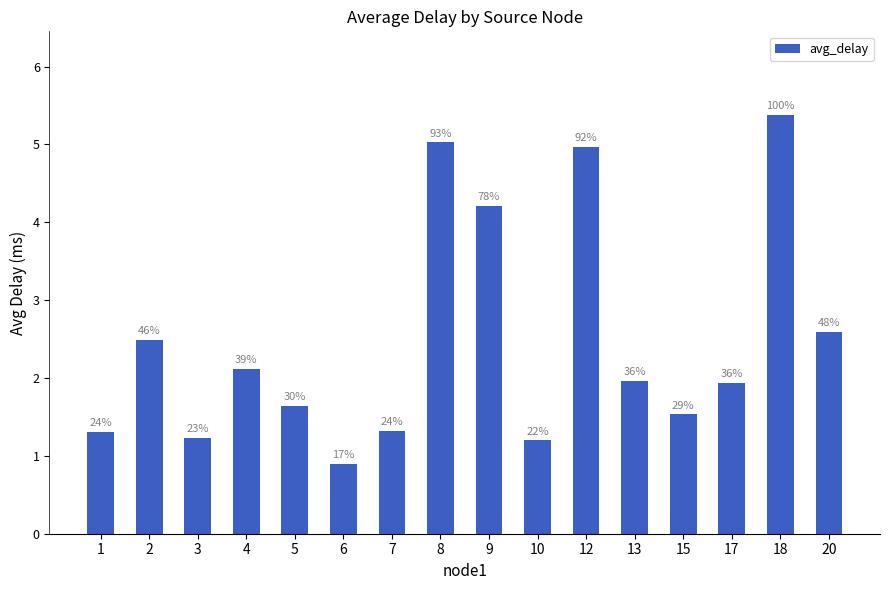

Reading left to right, list all the values displayed in this chart.

1.3	2.5	1.2	2.1	1.6	0.9	1.3	5.0	4.2	1.2	5.0	2.0	1.5	1.9	5.4	2.6